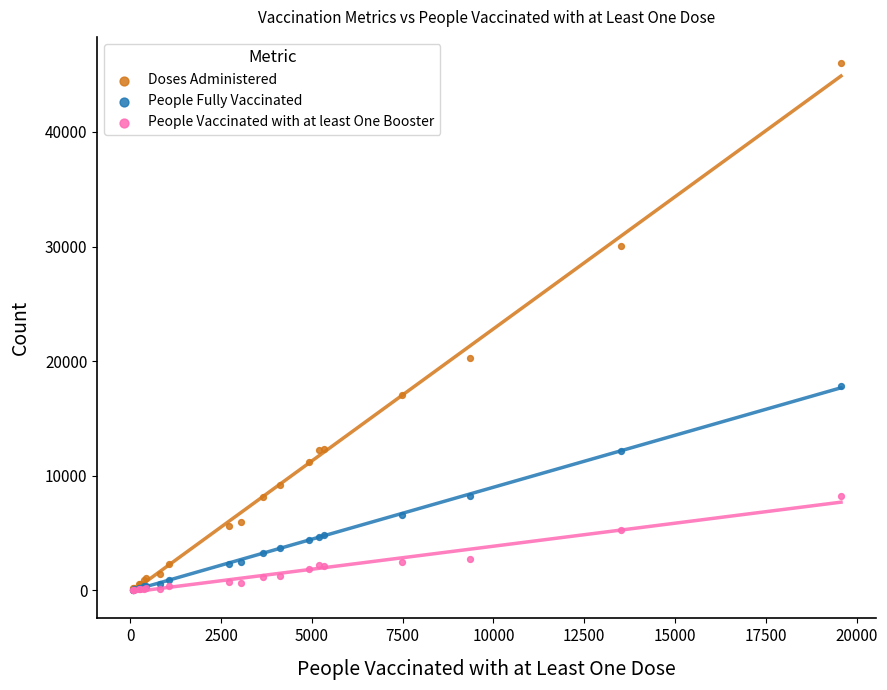

In the Doses Administered series, what Y value is closest to 23067?

20254